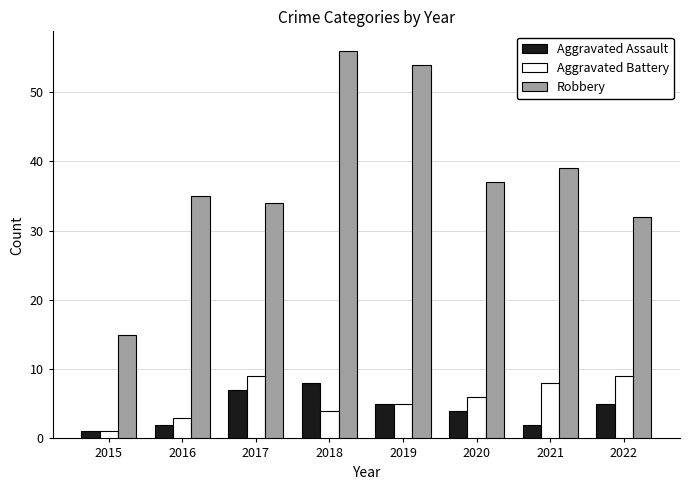

Reading left to right, transcribe all the data shown in this chart.

Aggravated Assault: 1	2	7	8	5	4	2	5
Aggravated Battery: 1	3	9	4	5	6	8	9
Robbery: 15	35	34	56	54	37	39	32